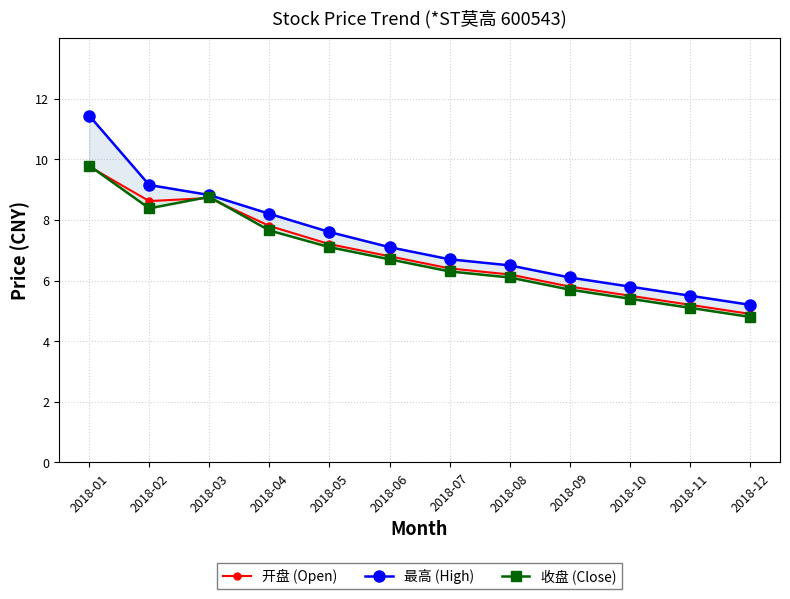

Which series has the largest range (max minus min)?

最高 (High)